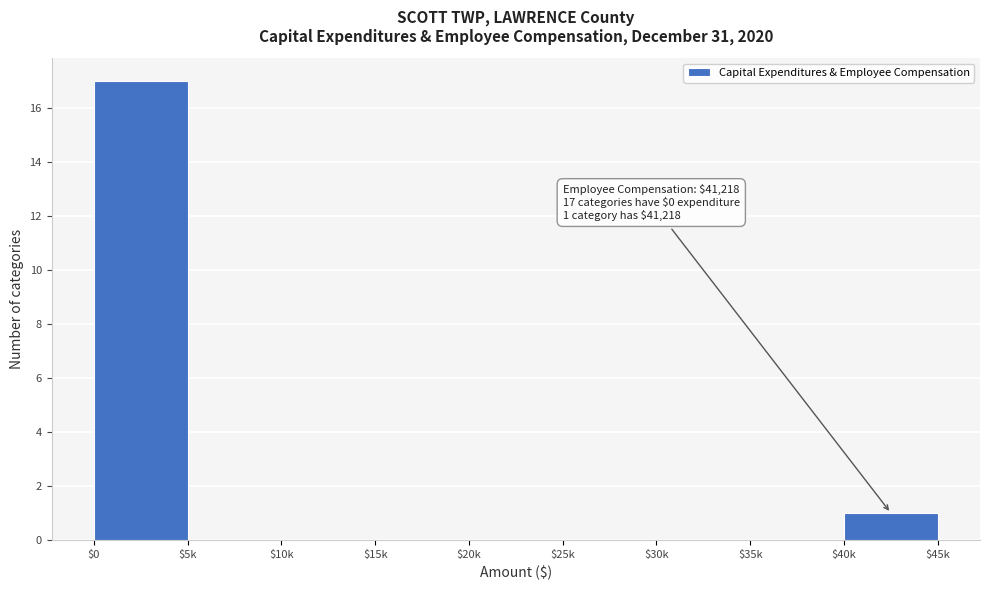

At which label is the value closest to 8?

$40k